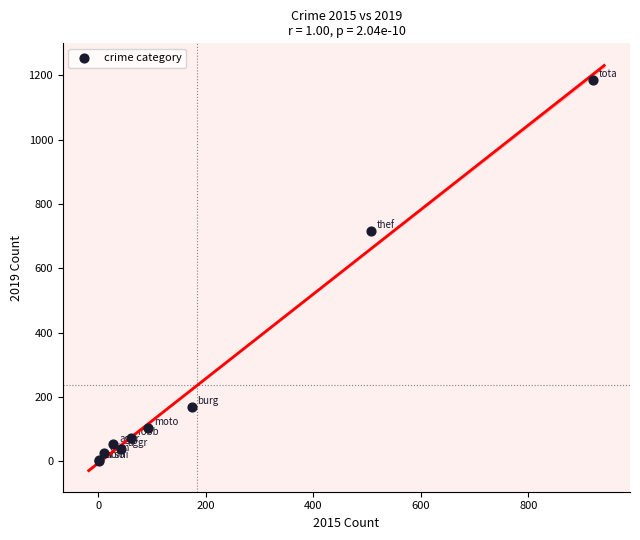

What Y value in the scatter plot is closest to 593?

716